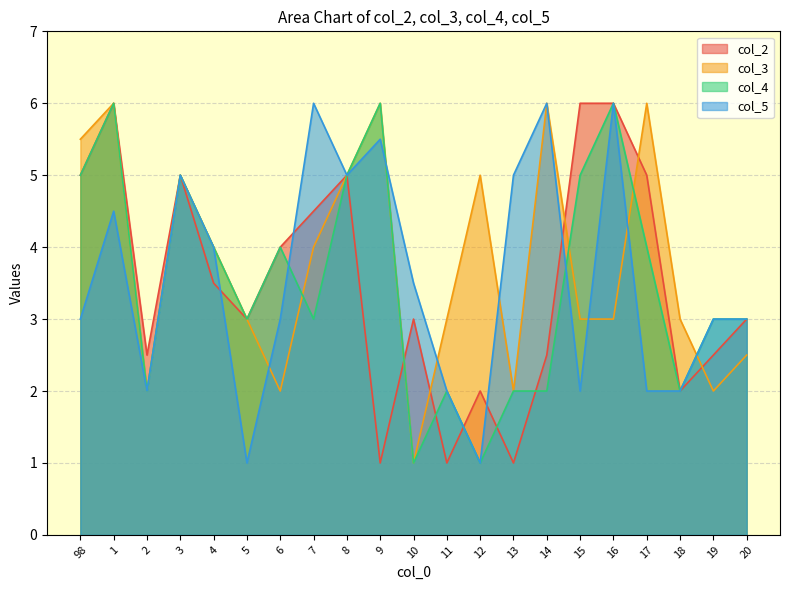

Is it true that col_3 equals 4.0 at 7?

True